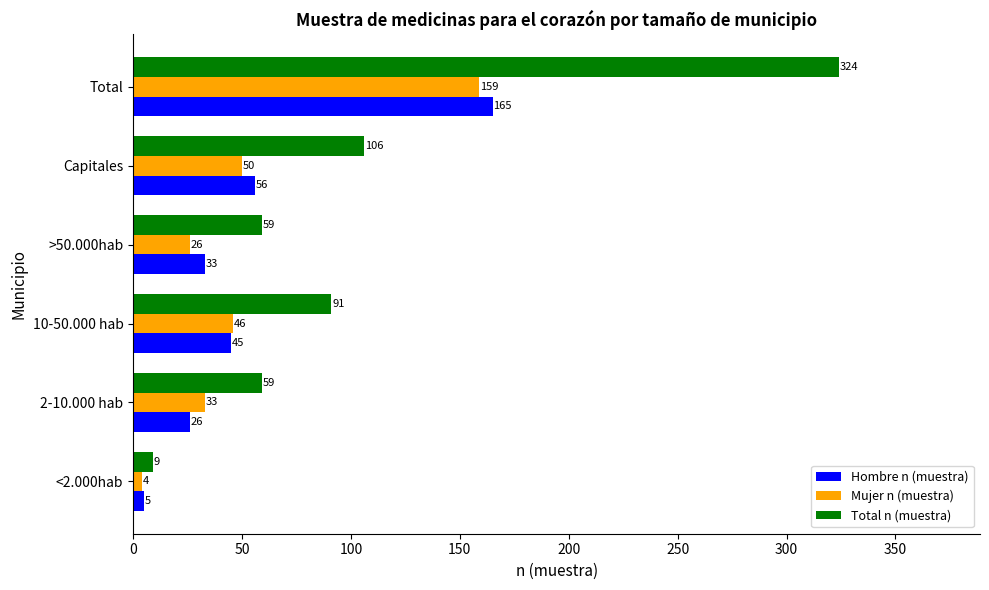

What is the difference between the maximum and second lowest values in the Total n (muestra) series?

265